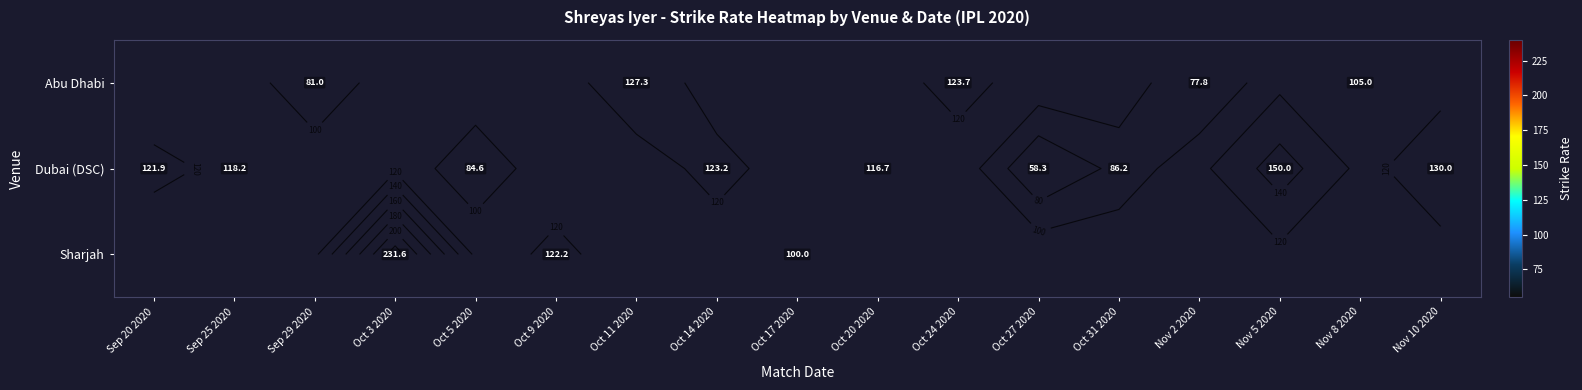

Is the value of Sharjah at Nov 8 2020 greater than the value of Abu Dhabi at Oct 11 2020?

No